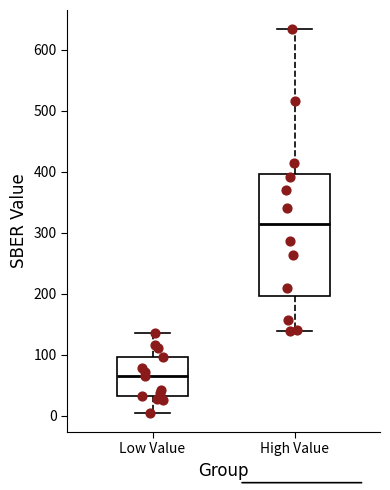

Which box is the tallest, from its lower edge to its upper edge?

High Value